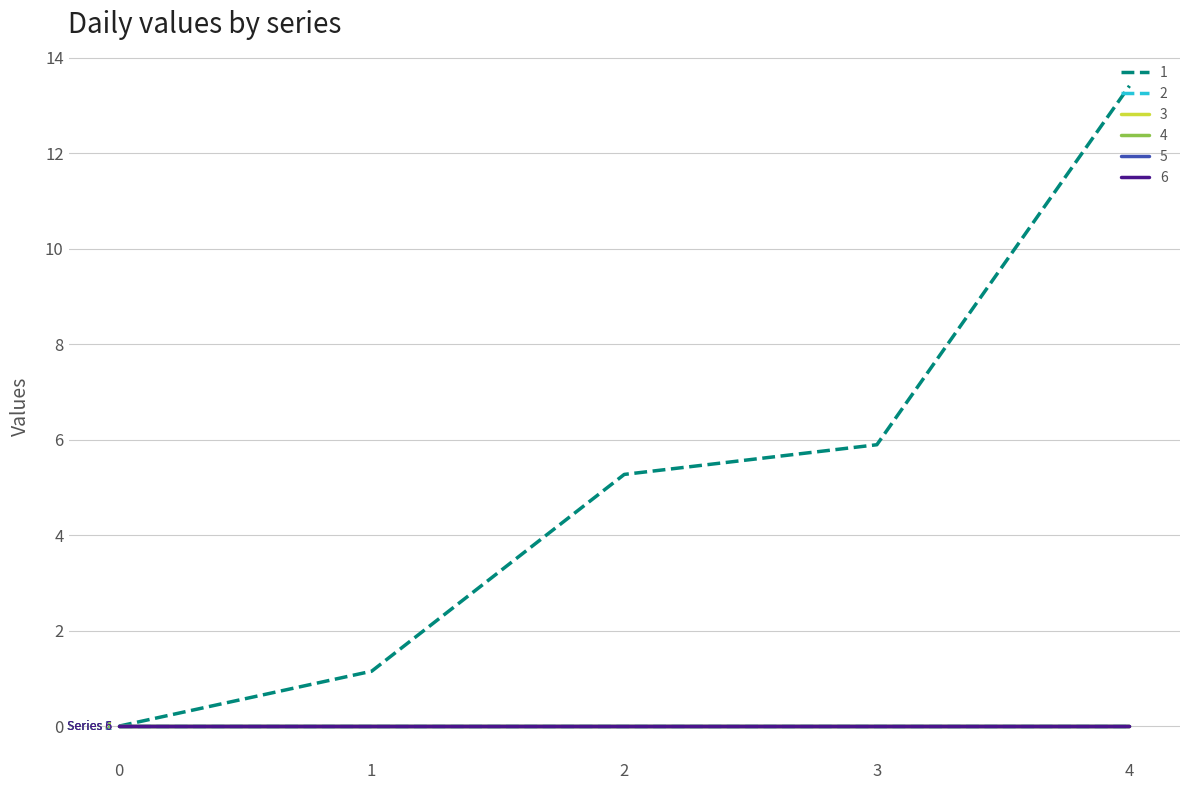

Does the chart have visible grid lines?

Yes